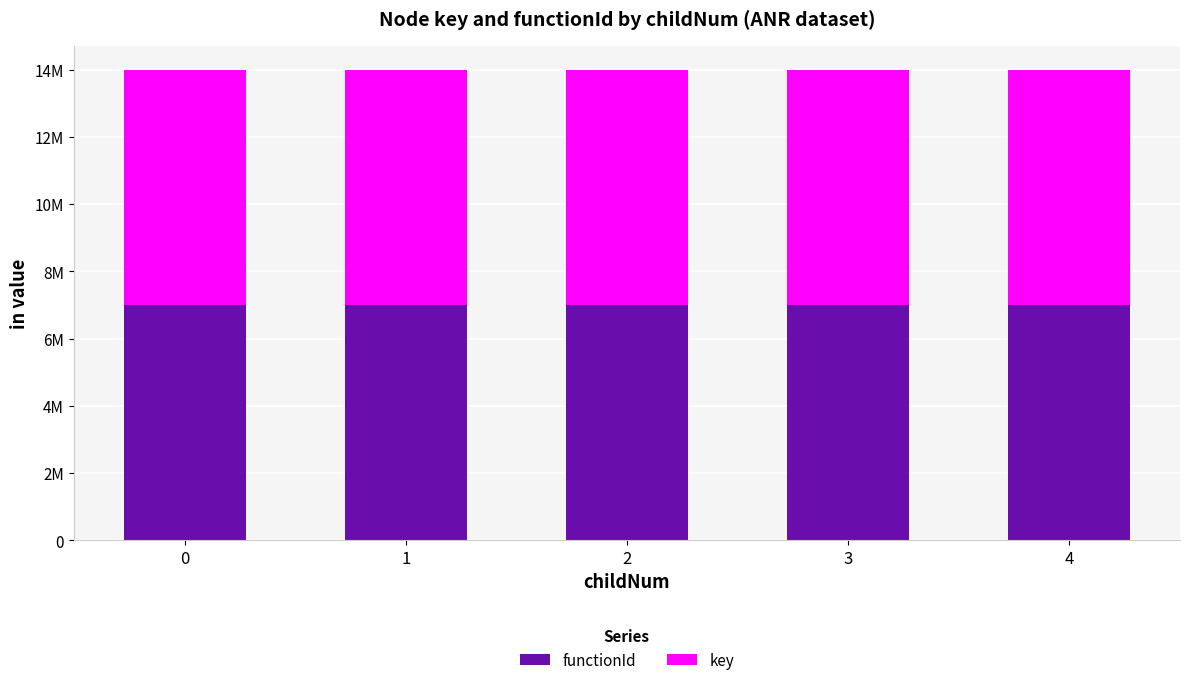

What are all the series names shown in the legend?

functionId, key